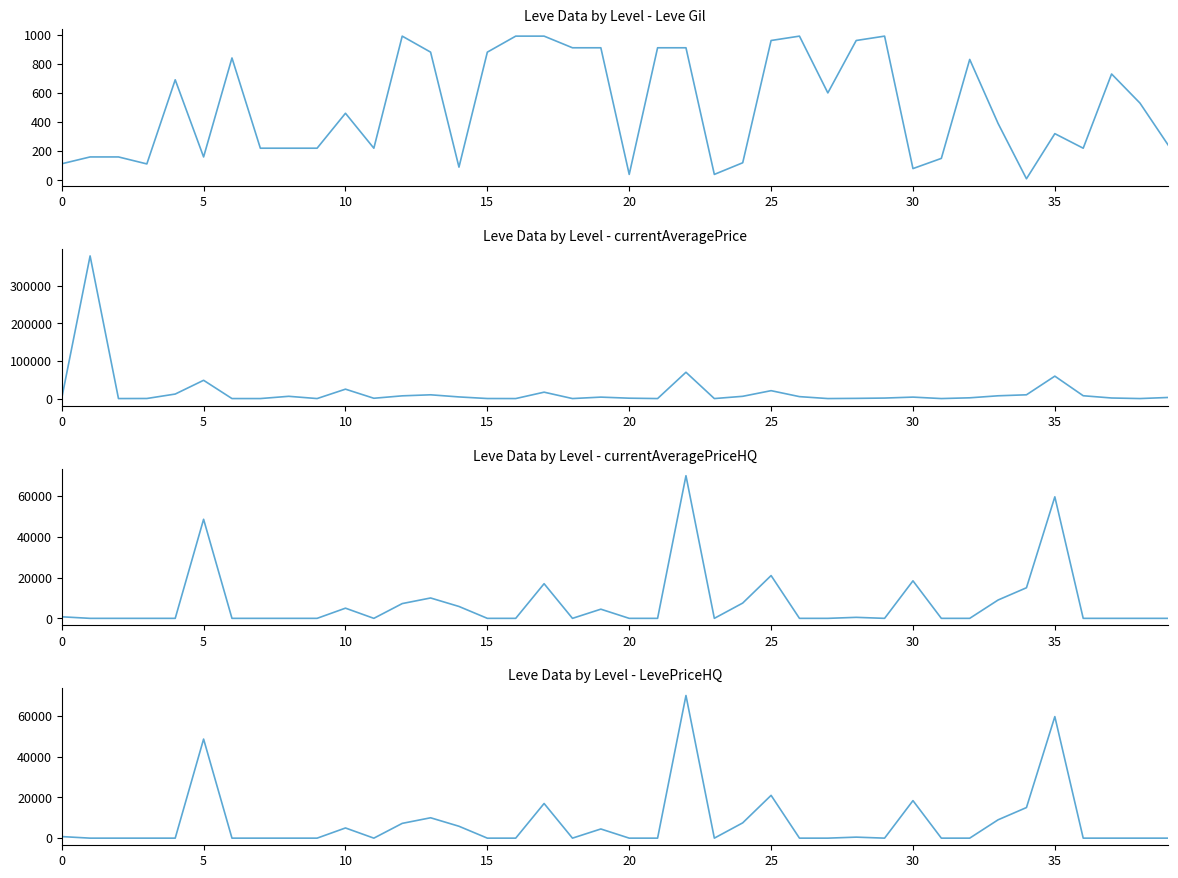

How many lines are shown in the chart?

4